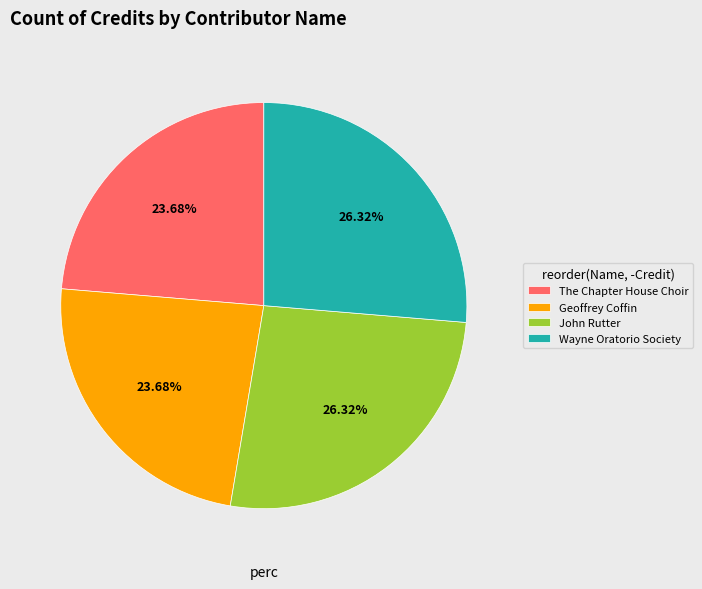

Is there a majority slice in this chart?

No